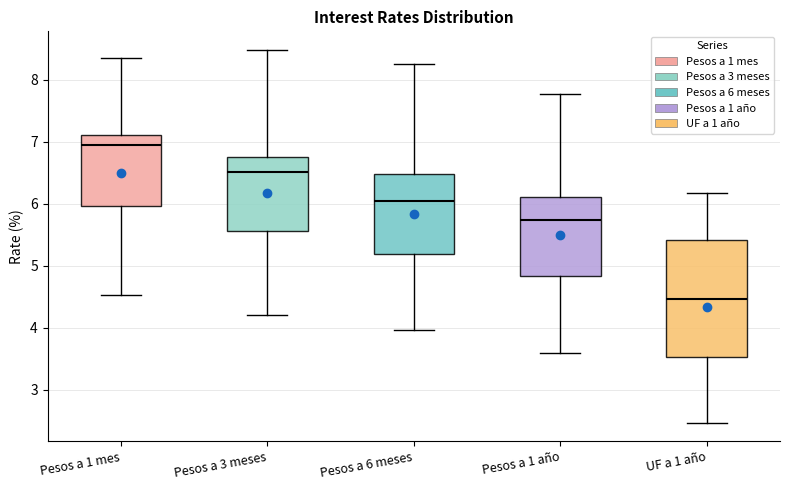

Reading left to right, read every box against the y-axis: the position of its median line, the range the box covers, and the ends of its whiskers. The values are not printed on the chart, so give them approximately, as read against the axis.

Pesos a 1 mes: median 6.9, box 6.0 to 7.1, whiskers 4.5 to 8.4
Pesos a 3 meses: median 6.5, box 5.6 to 6.8, whiskers 4.2 to 8.5
Pesos a 6 meses: median 6.1, box 5.2 to 6.5, whiskers 4.0 to 8.3
Pesos a 1 año: median 5.7, box 4.8 to 6.1, whiskers 3.6 to 7.8
UF a 1 año: median 4.5, box 3.5 to 5.4, whiskers 2.5 to 6.2